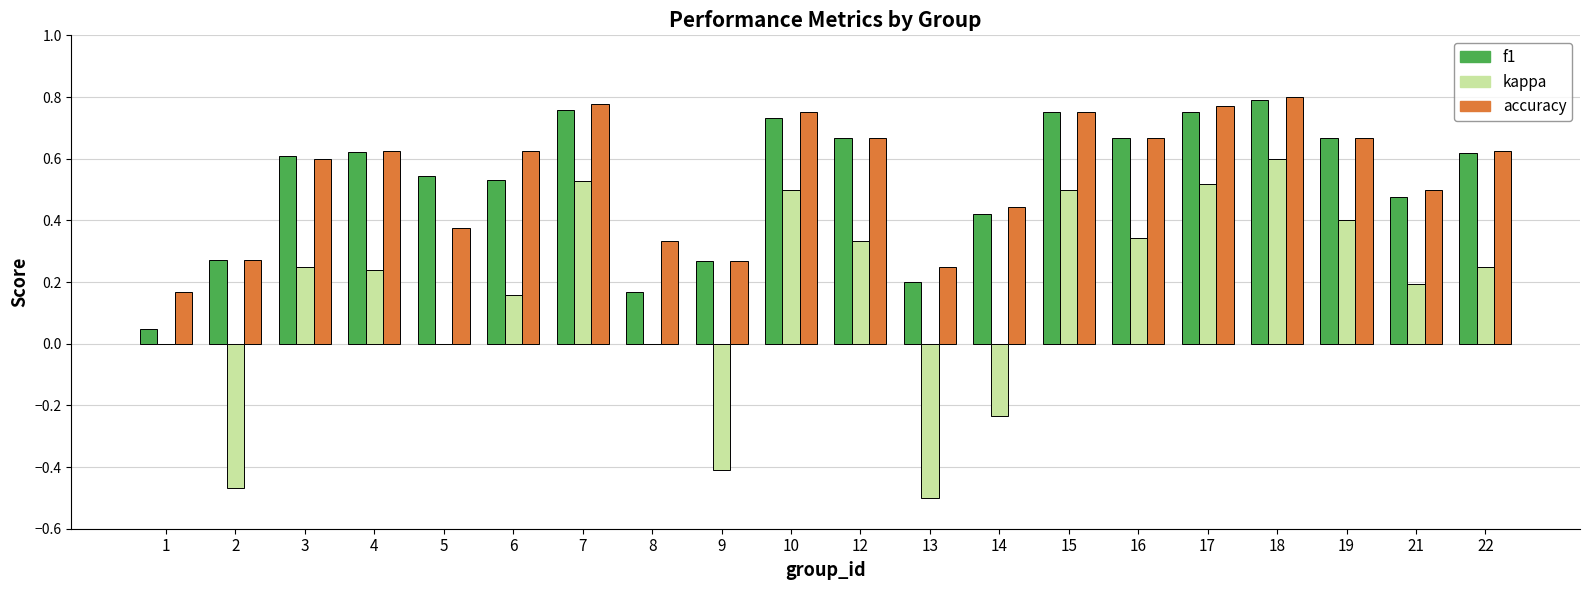

What is the sum of all accuracy values?

10.9